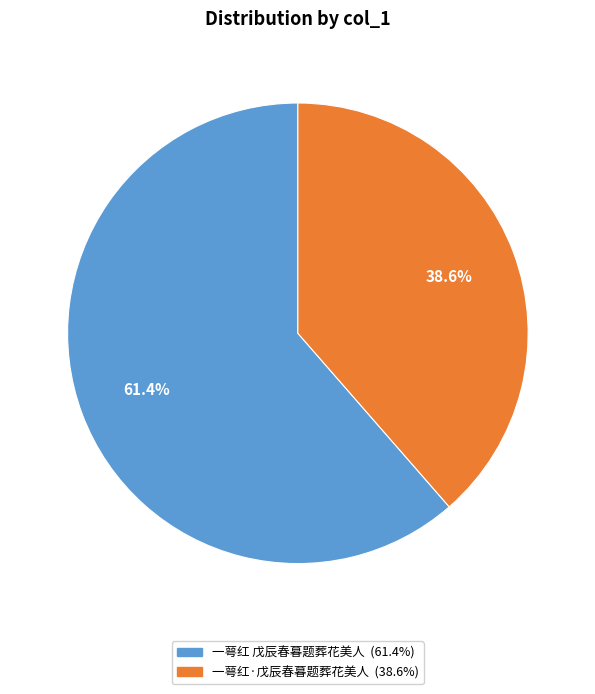

Approximately how many times larger is the value at 一萼红·戊辰春暮题葬花美人 compared to 一萼红 戊辰春暮题葬花美人?

0.6